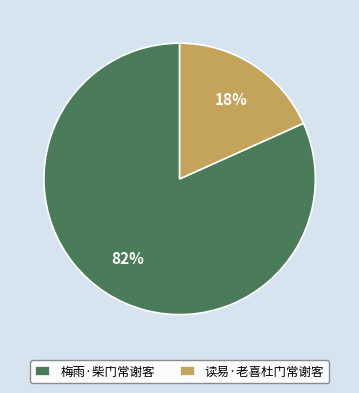

How many segments does this pie chart have?

2